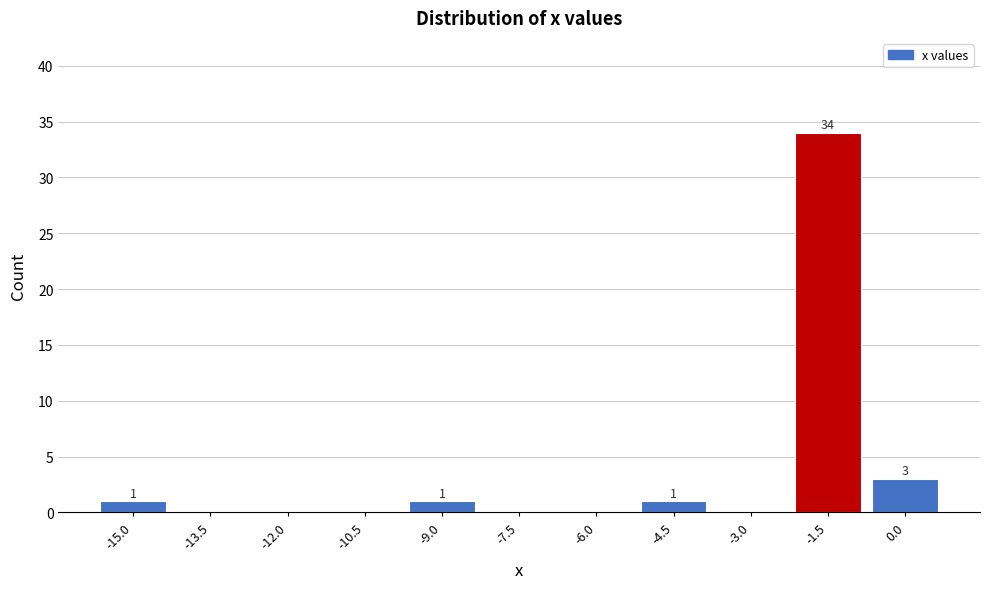

Reading left to right, transcribe all the data shown in this chart.

-15.0=1	-13.5=0	-12.0=0	-10.5=0	-9.0=1	-7.5=0	-6.0=0	-4.5=1	-3.0=0	-1.5=34	0.0=3